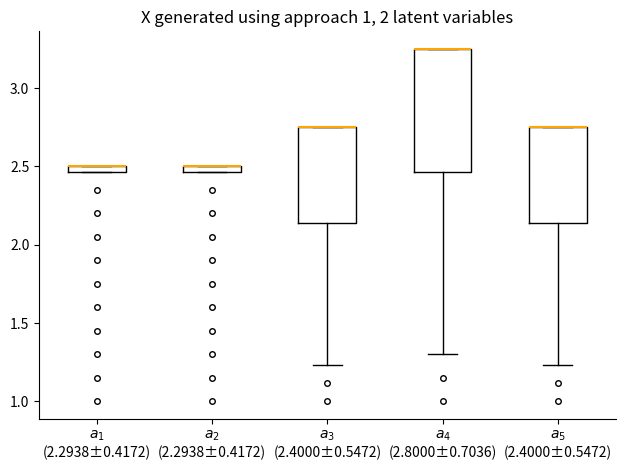

Where is the upper edge of the box for $a_2$ (2.2938±0.4172) on the y-axis? The values are not printed on the chart, so give them approximately, as read against the axis.

2.50